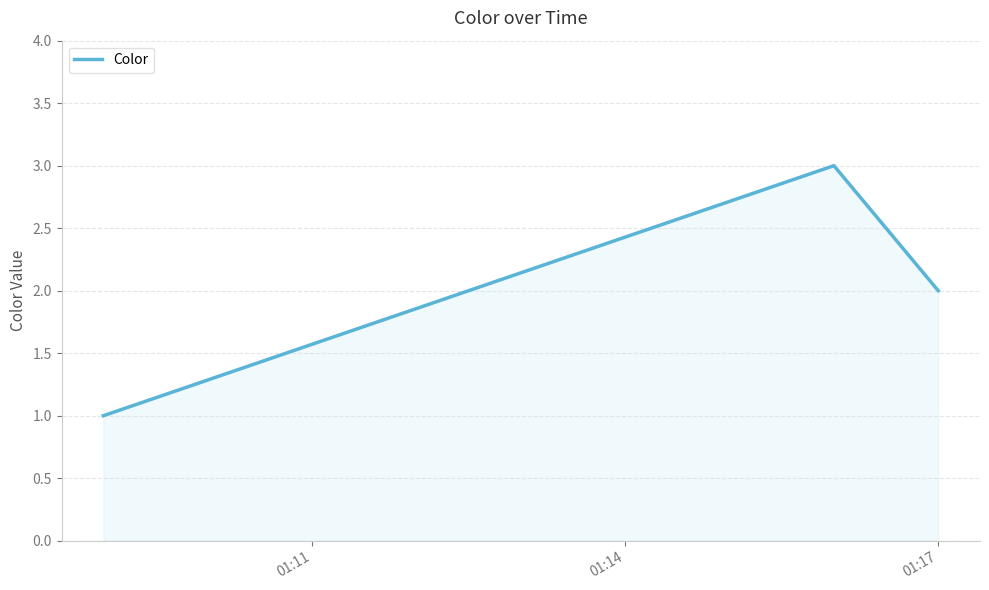

What is the average value?

2